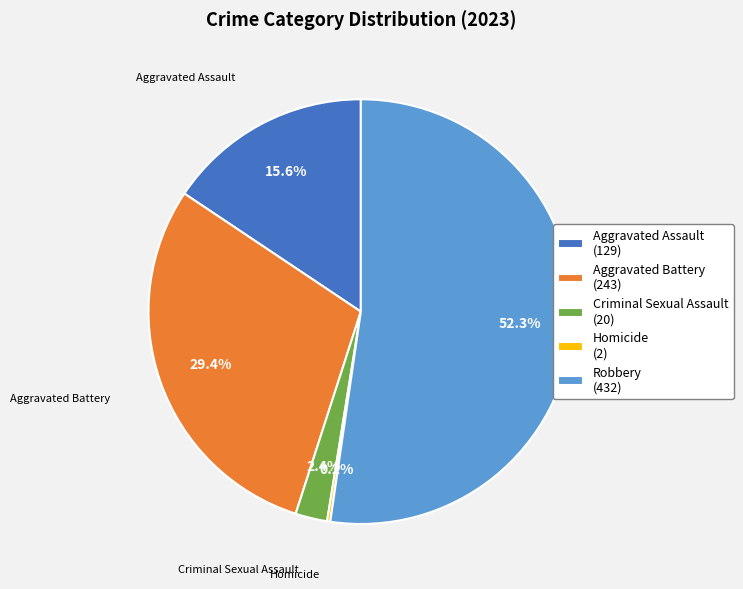

Combined, do Criminal Sexual Assault and Aggravated Battery account for over 50%?

No